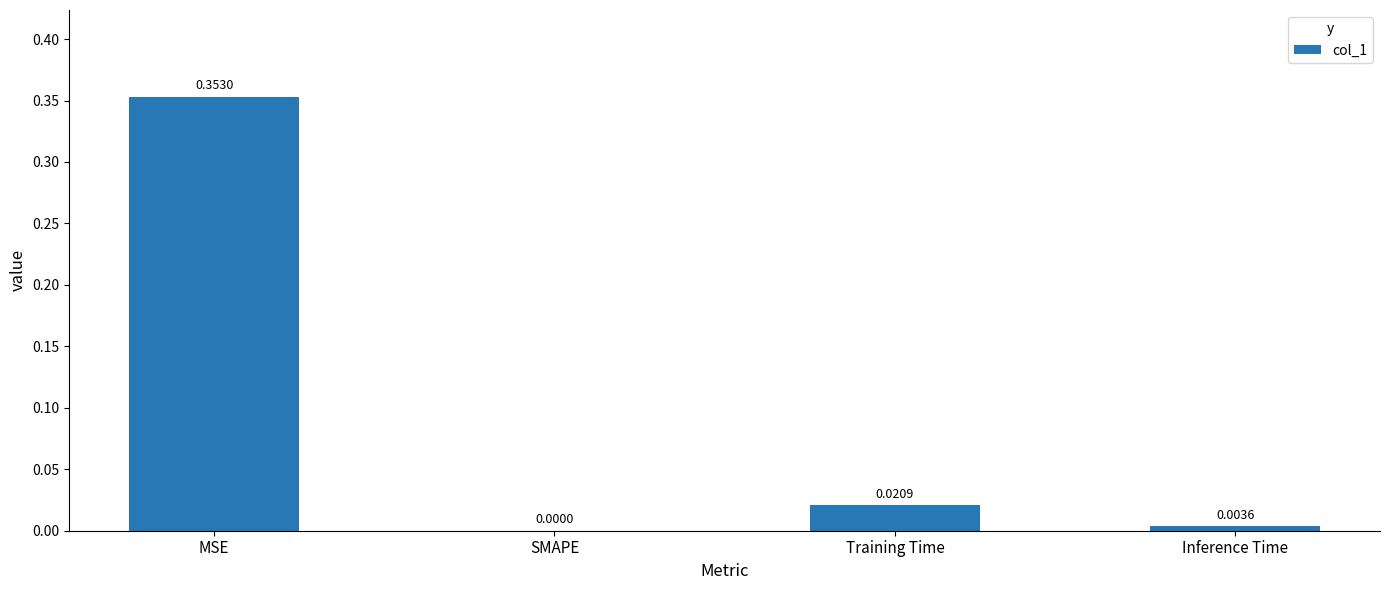

Which category has the highest value across all series?

MSE